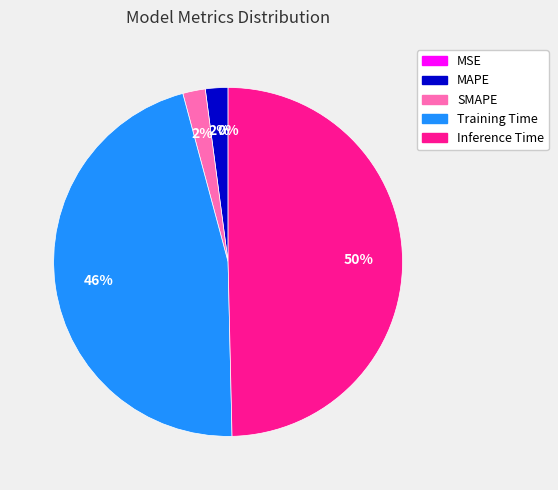

Is MAPE the majority of the pie?

No